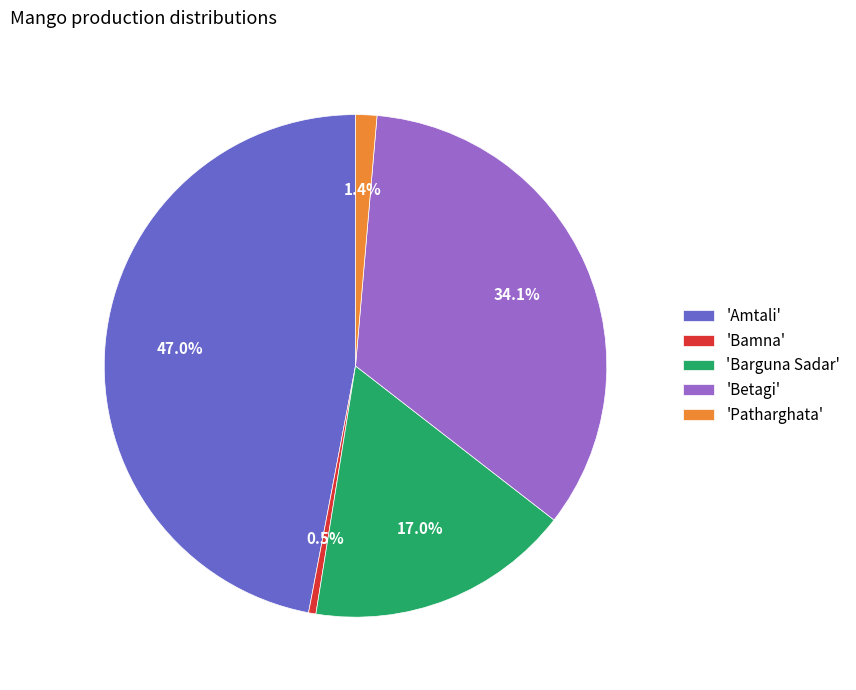

How many segments does this pie chart have?

5